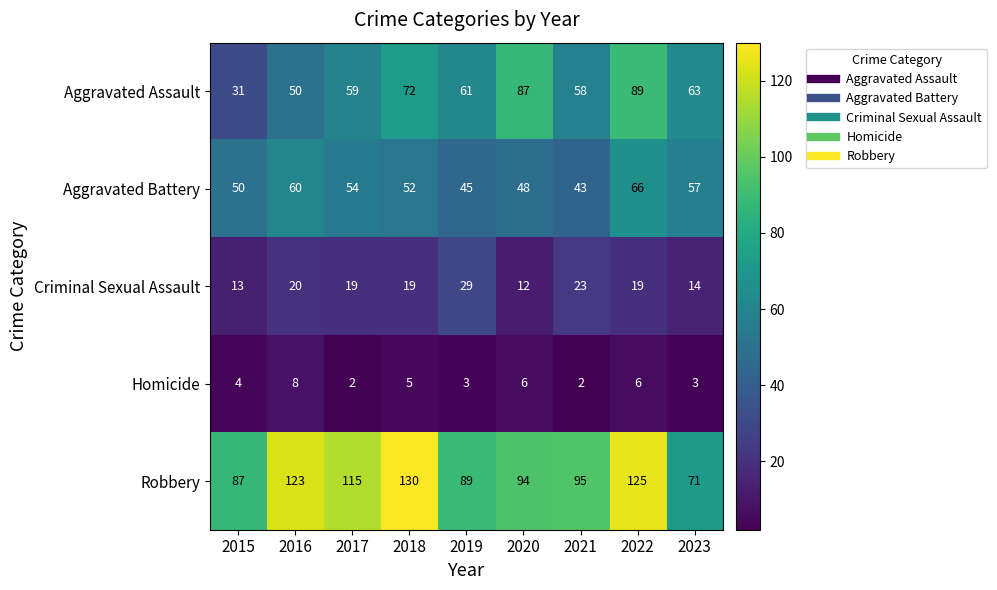

Where is Criminal Sexual Assault nearest to the value 20?

2016